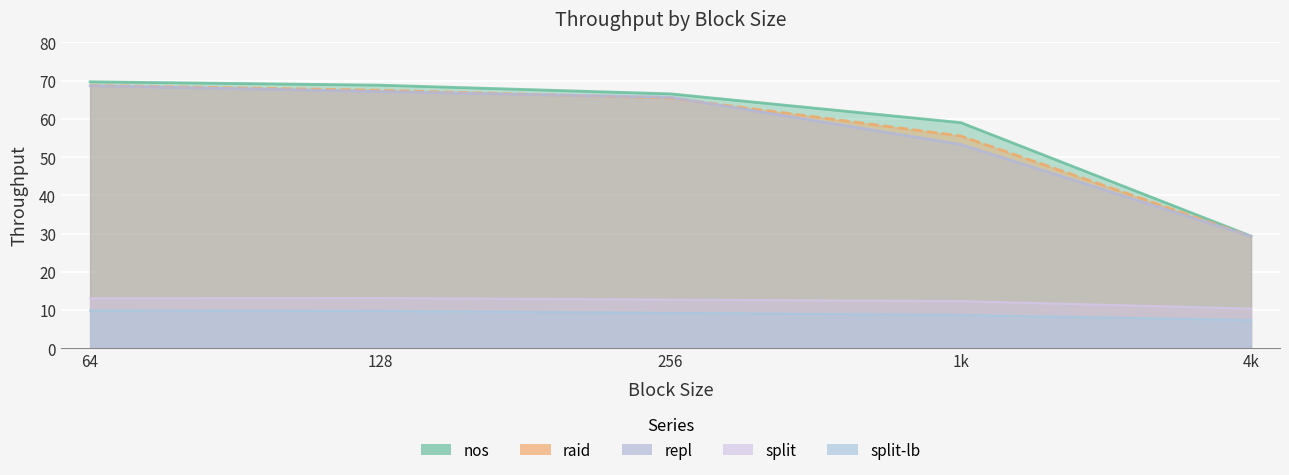

Is the value of nos at 128 greater than the value of repl at 1k?

Yes